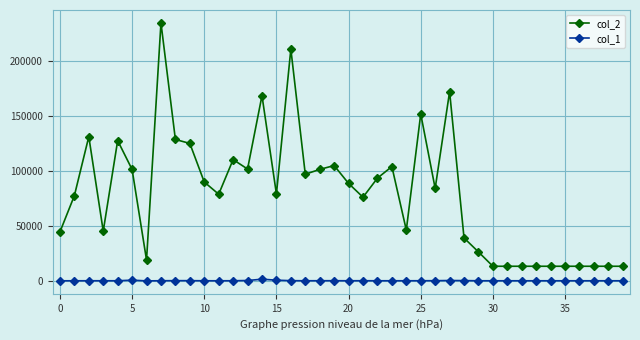

True or false: col_1 and col_2 cross at least once.

False